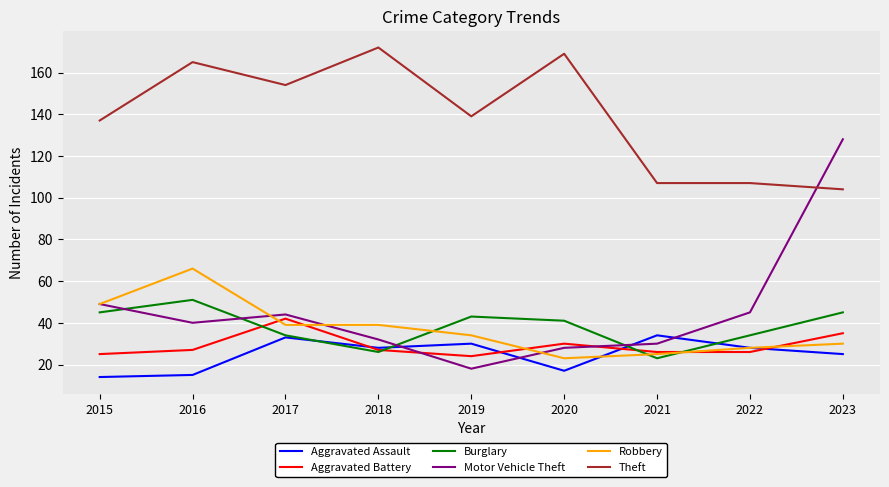

Reading left to right, transcribe all the data shown in this chart.

Aggravated Assault: 2015=14	2016=15	2017=33	2018=28	2019=30	2020=17	2021=34	2022=28	2023=25
Aggravated Battery: 2015=25	2016=27	2017=42	2018=27	2019=24	2020=30	2021=26	2022=26	2023=35
Burglary: 2015=45	2016=51	2017=34	2018=26	2019=43	2020=41	2021=23	2022=34	2023=45
Motor Vehicle Theft: 2015=49	2016=40	2017=44	2018=32	2019=18	2020=28	2021=30	2022=45	2023=128
Robbery: 2015=49	2016=66	2017=39	2018=39	2019=34	2020=23	2021=25	2022=28	2023=30
Theft: 2015=137	2016=165	2017=154	2018=172	2019=139	2020=169	2021=107	2022=107	2023=104